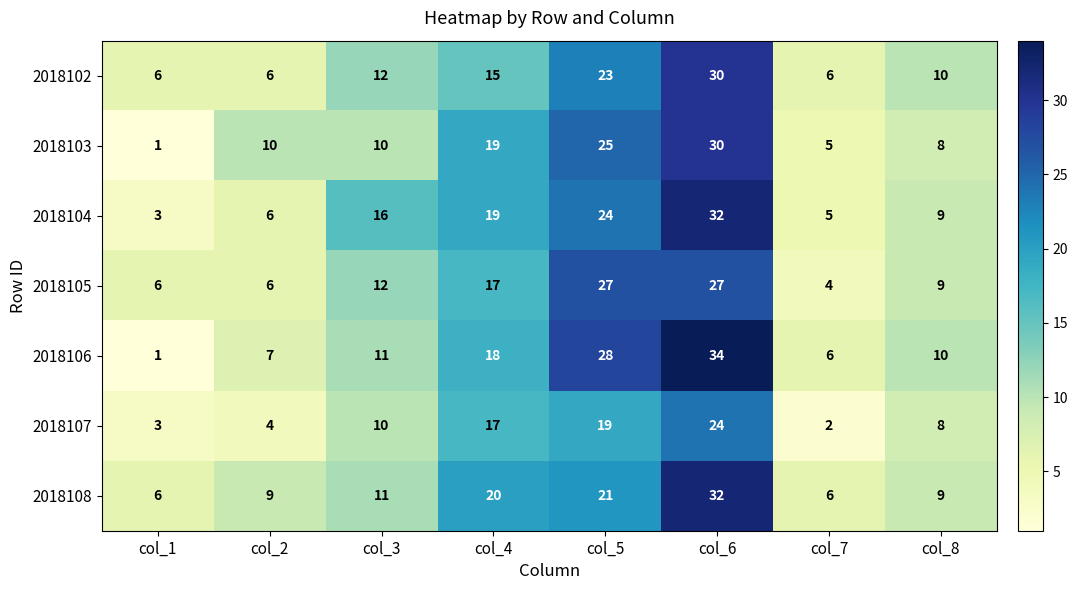

At which label does 2018103 reach its peak?

col_6